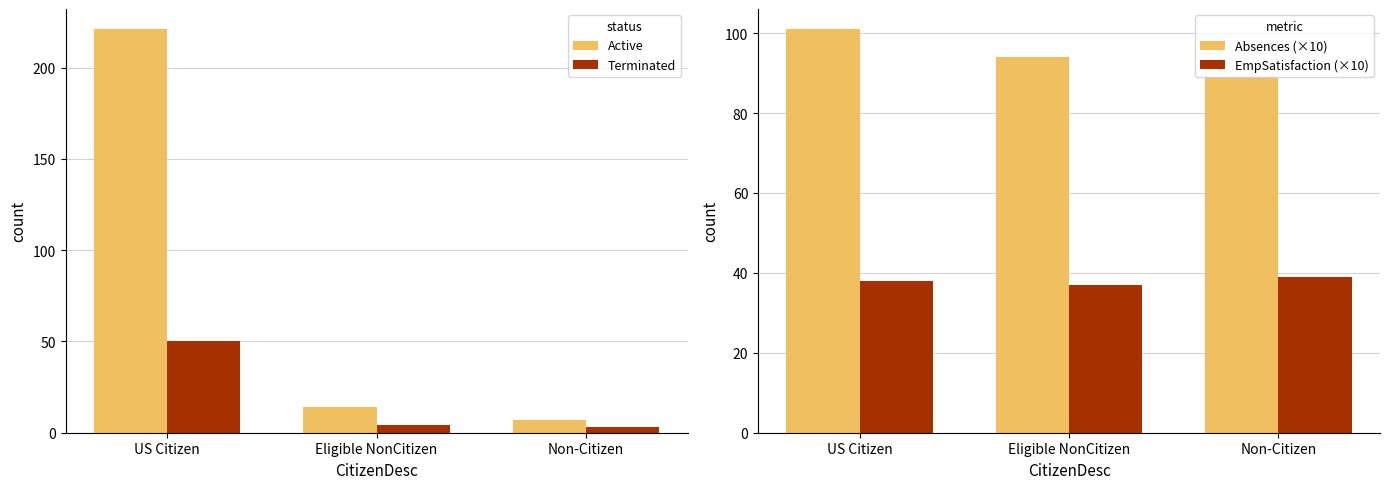

True or false: Terminated has a value of 3 at Non-Citizen.

True